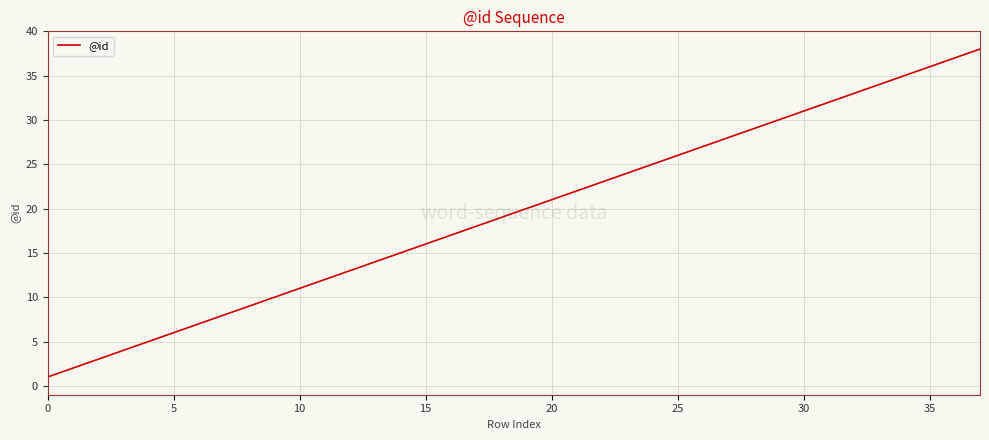

What is the maximum value shown in the chart?

38